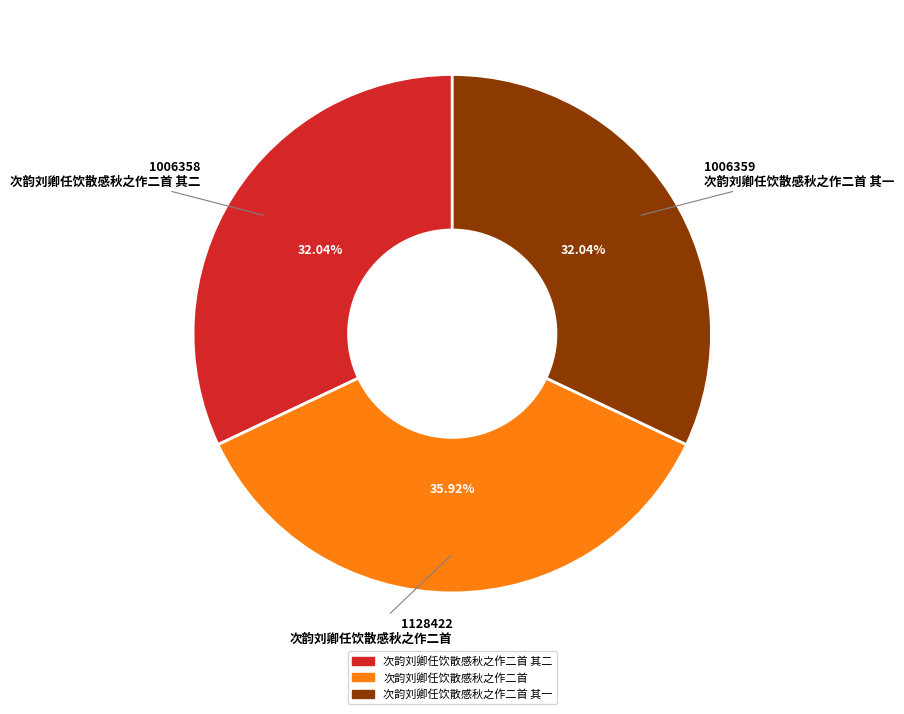

Does any single category account for the majority?

No